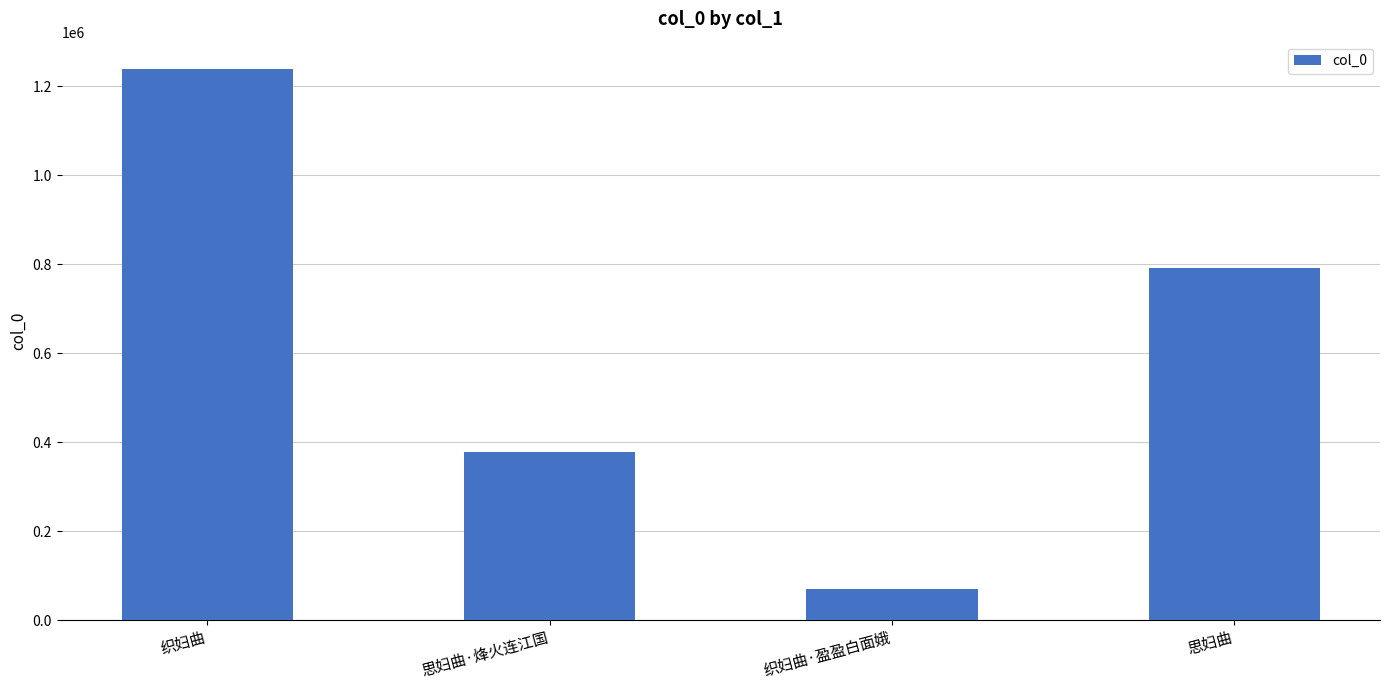

List the labels in order of value, smallest first.

织妇曲·盈盈白面娥, 思妇曲·烽火连江国, 思妇曲, 织妇曲